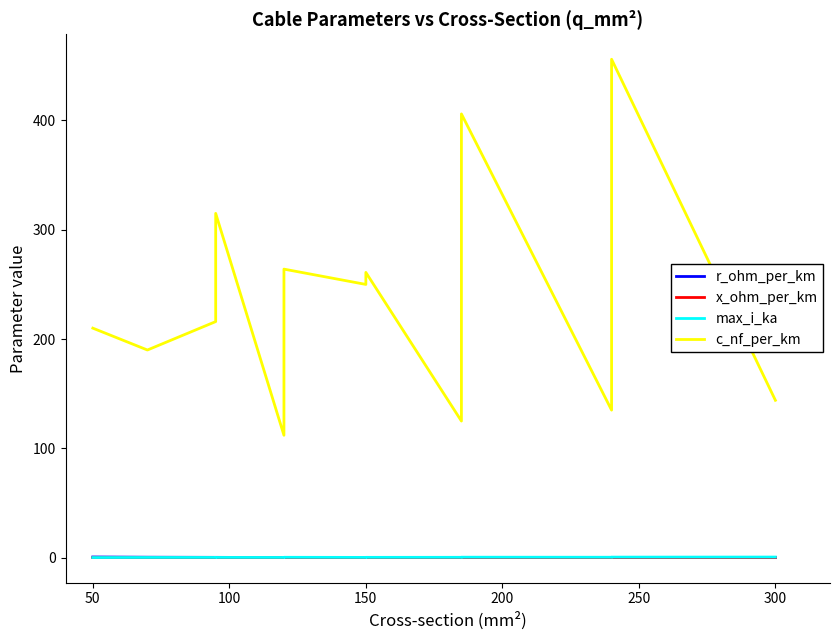

What are all the series names shown in the legend?

r_ohm_per_km, x_ohm_per_km, max_i_ka, c_nf_per_km